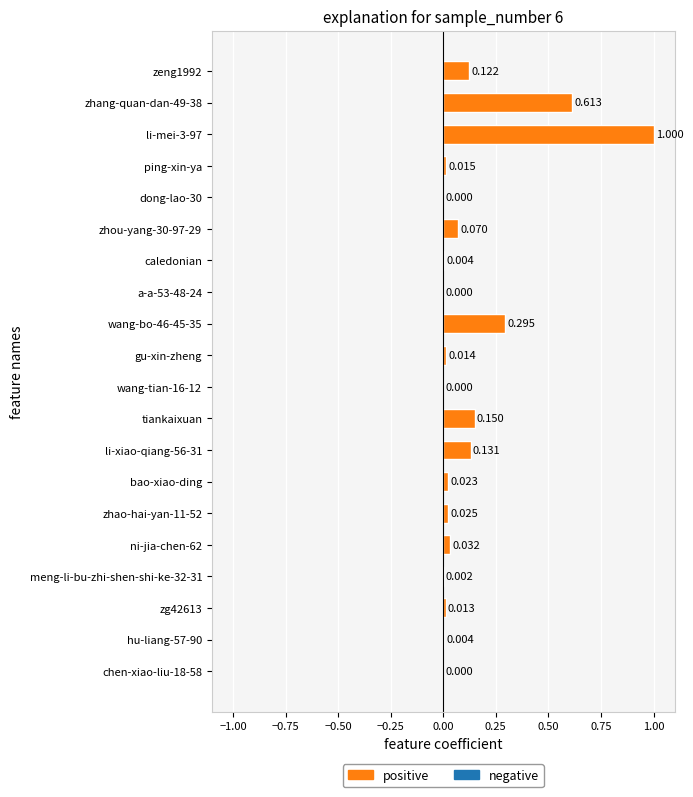

True or false: the data shows 0.0 at ni-jia-chen-62.

False